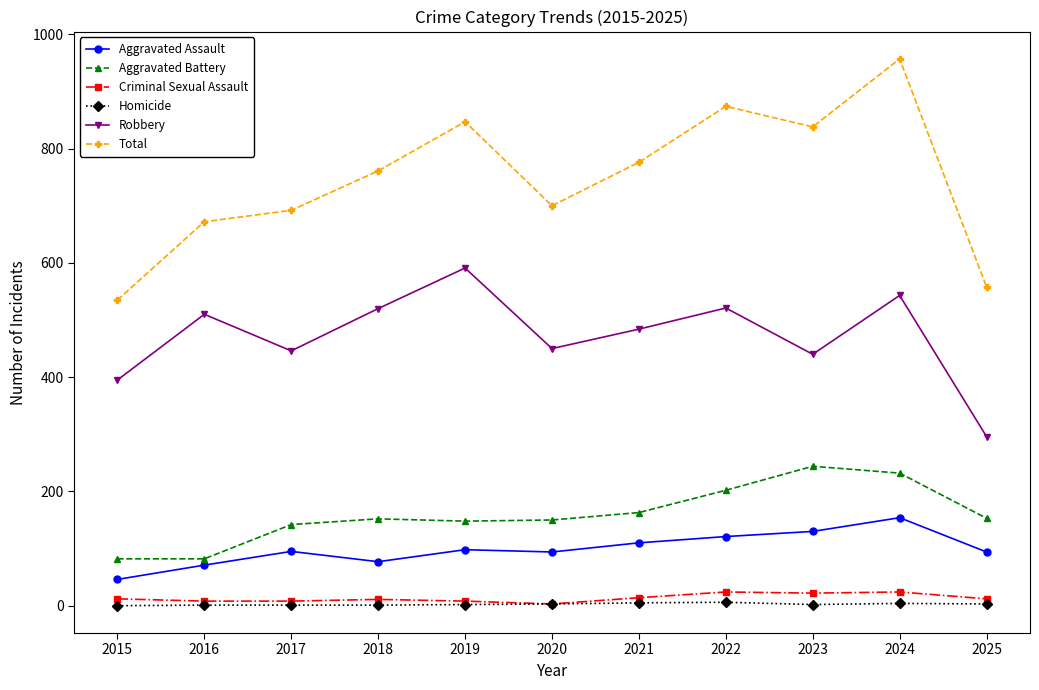

What is the difference between the Total values at 2015 and 2024?

422